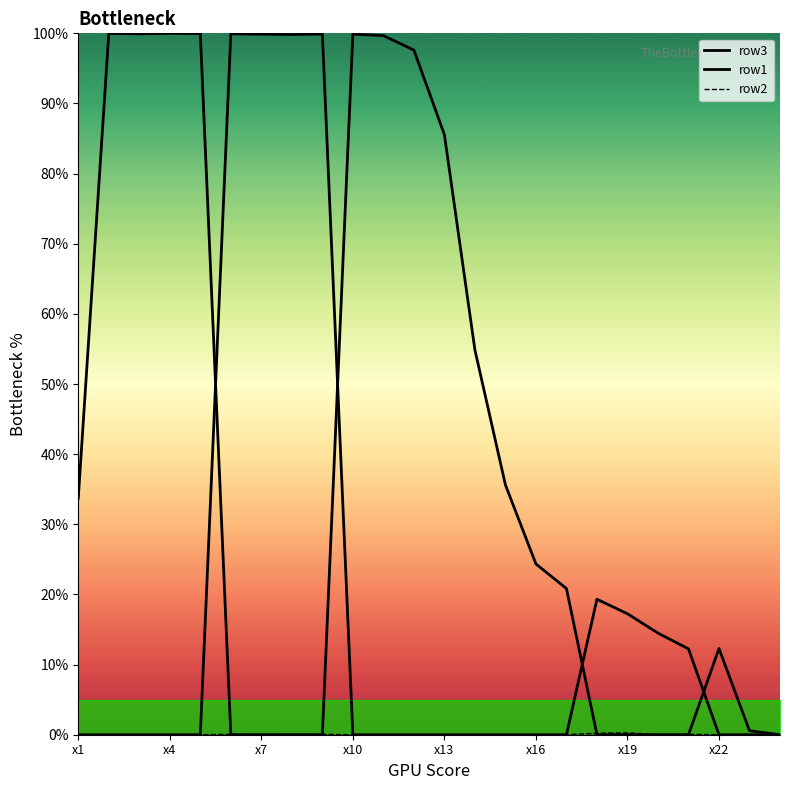

Reading right to left, transcribe all the data shown in this chart.

row3: 0.0	0.6	12.3	0.0	0.0	0.0	0.0	20.8	24.3	35.6	54.9	85.6	97.6	99.7	99.9	0.0	0.0	0.0	0.0	100.0	100.0	99.9	100.0	33.7
row1: 0.0	0.0	0.0	12.2	14.5	17.2	19.3	0.0	0.0	0.0	0.0	0.0	0.0	0.0	0.0	99.9	99.8	99.9	99.9	0.0	0.0	0.0	0.0	0.0
row2: 0.0	0.0	0.0	0.1	0.0	0.3	0.2	0.0	0.0	0.0	0.0	0.0	0.0	0.0	0.0	0.1	0.1	0.0	0.1	0.0	0.0	0.0	0.0	0.0